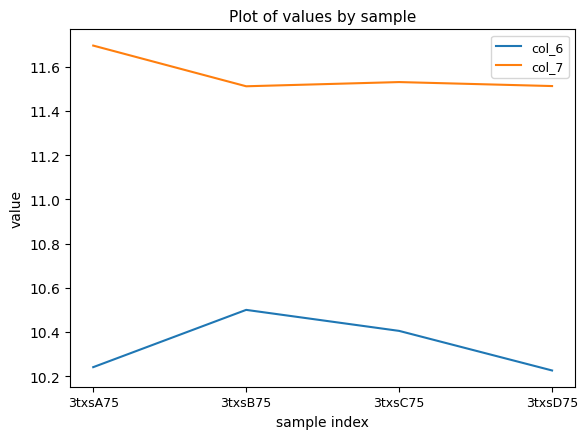

What is the greatest value displayed?

11.7